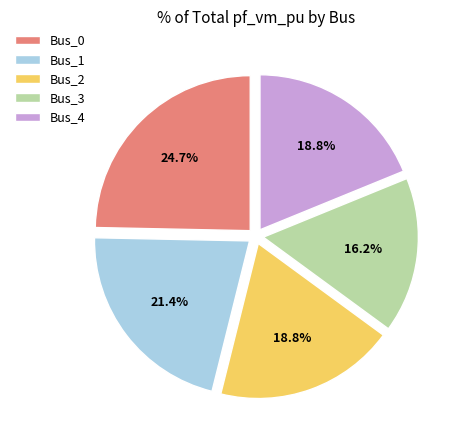

What percentage is the Bus_0 slice, to the nearest percent?

25%